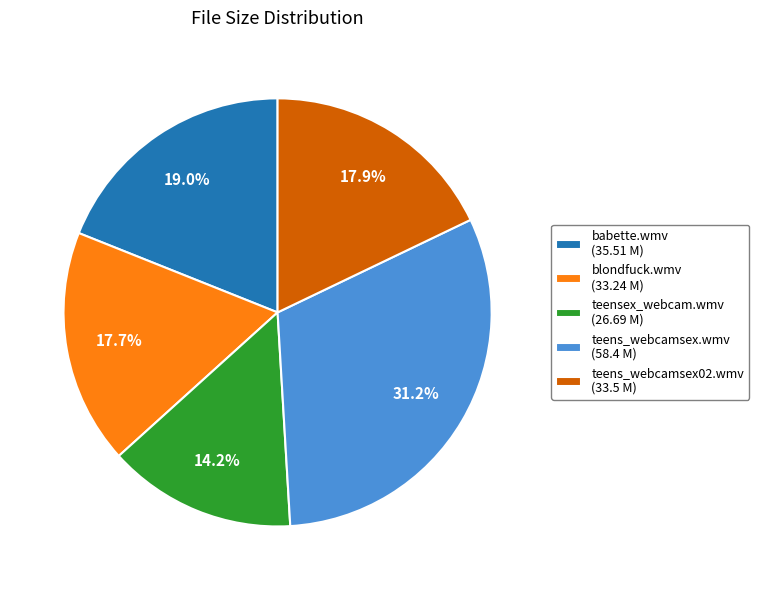

What is the largest slice in the pie chart?

teens_webcamsex.wmv